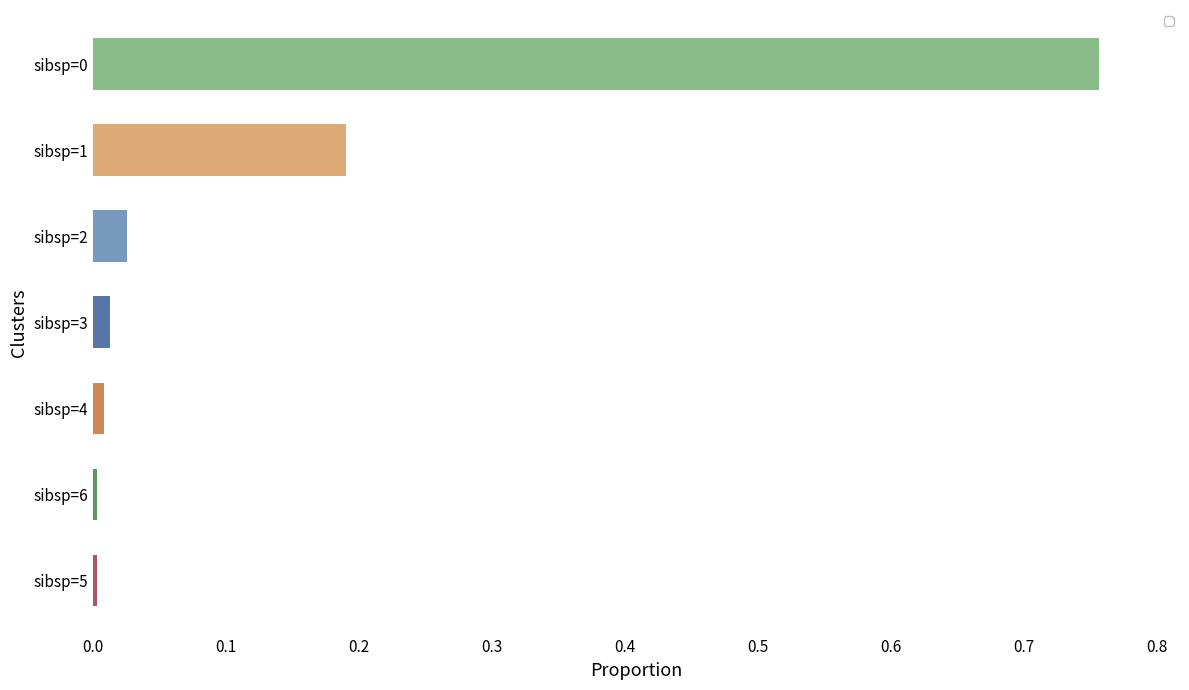

The chart shows a value of 0.0 at sibsp=5. True or false?

True